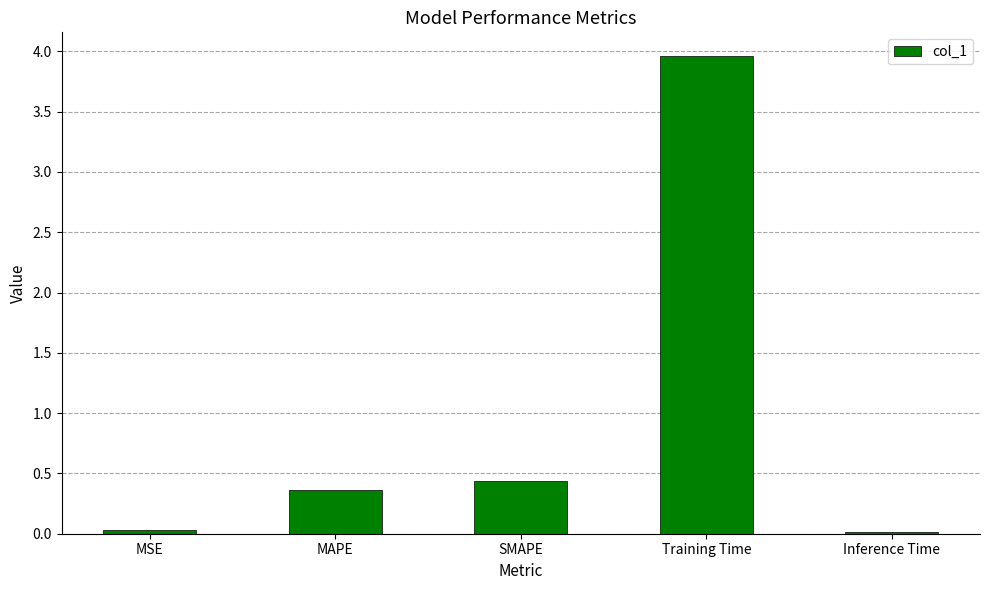

What is the difference between the maximum and minimum values?

3.9